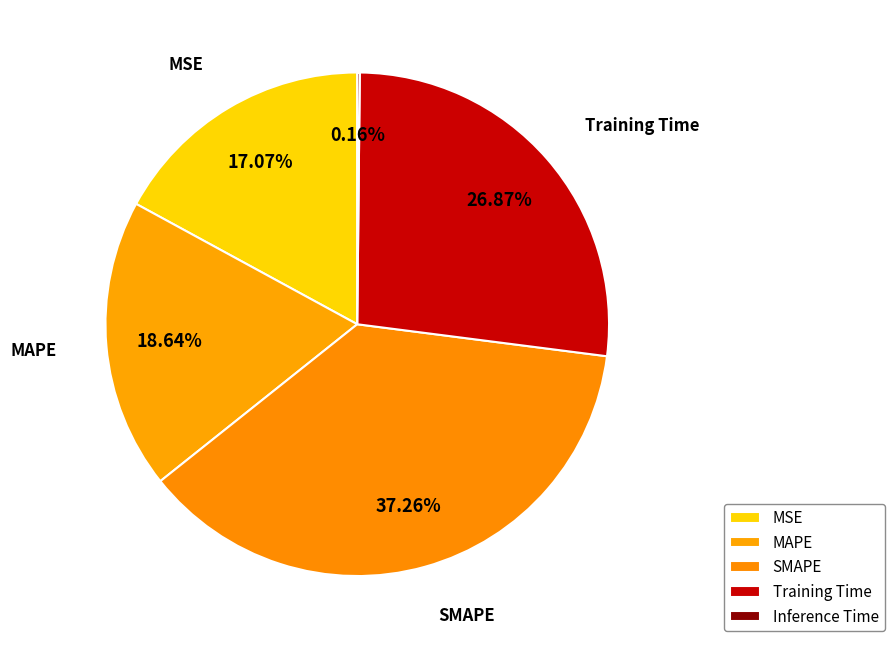

What portion of the pie excludes MAPE?

81.4%